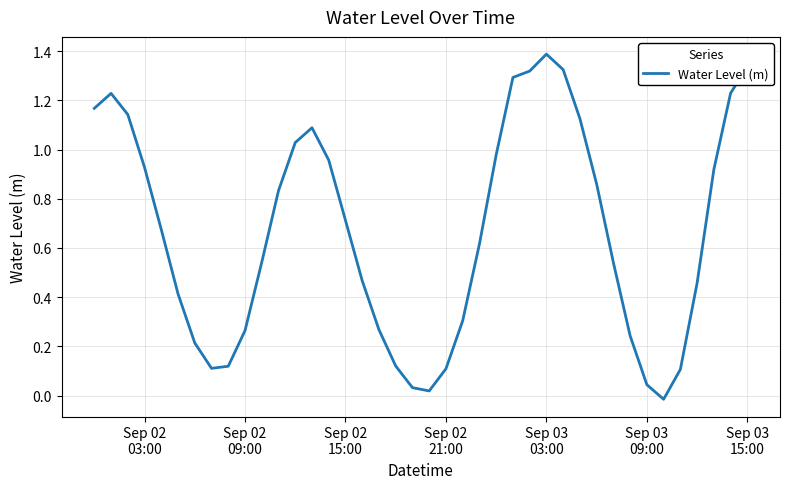

How many values exceed 0?

39